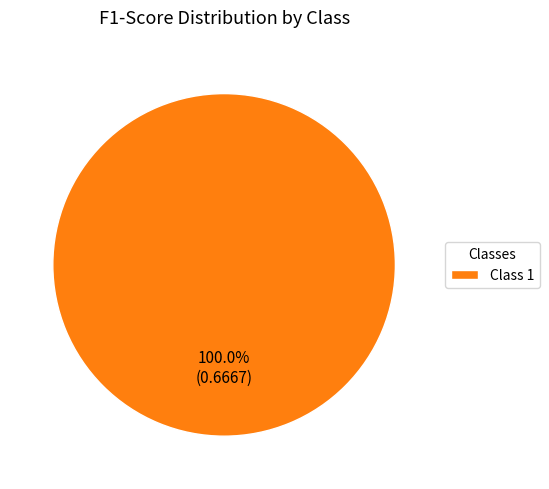

Which category accounts for the majority?

Class 1